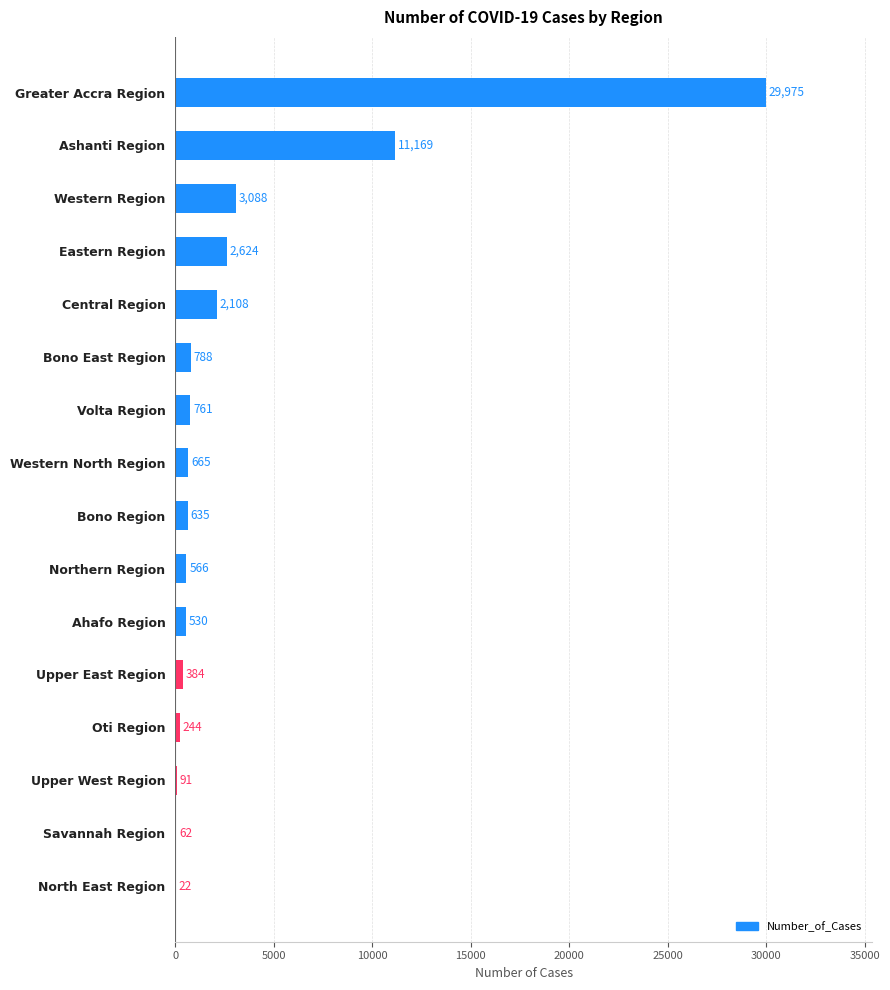

What is the ratio of the value at Eastern Region to the value at North East Region?

119.3